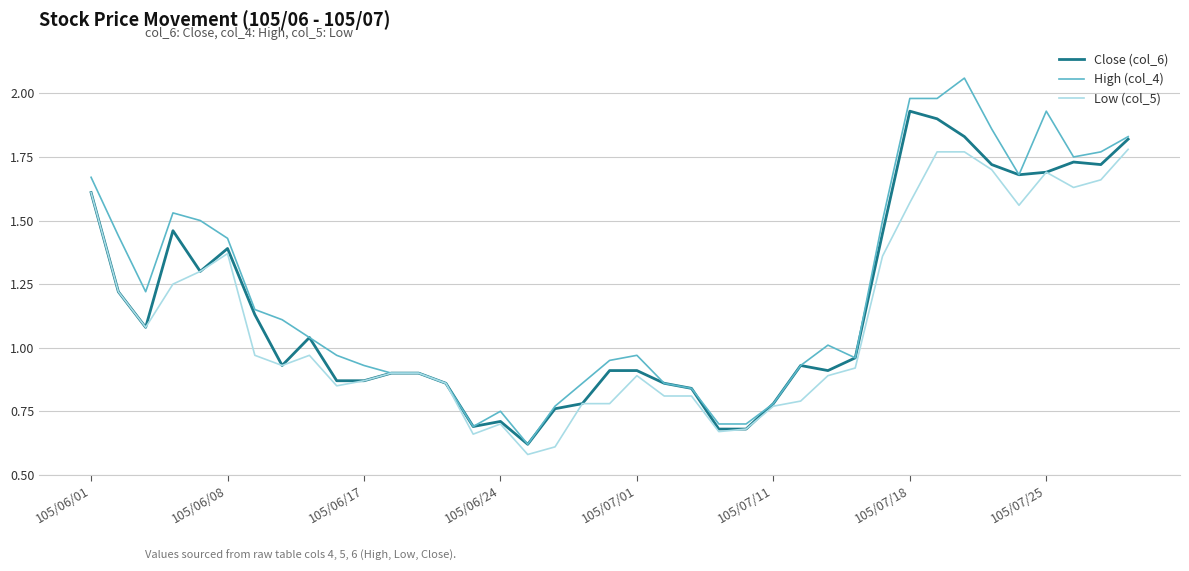

Rank the series by their maximum value, from lowest to highest.

Low (col_5), Close (col_6), High (col_4)